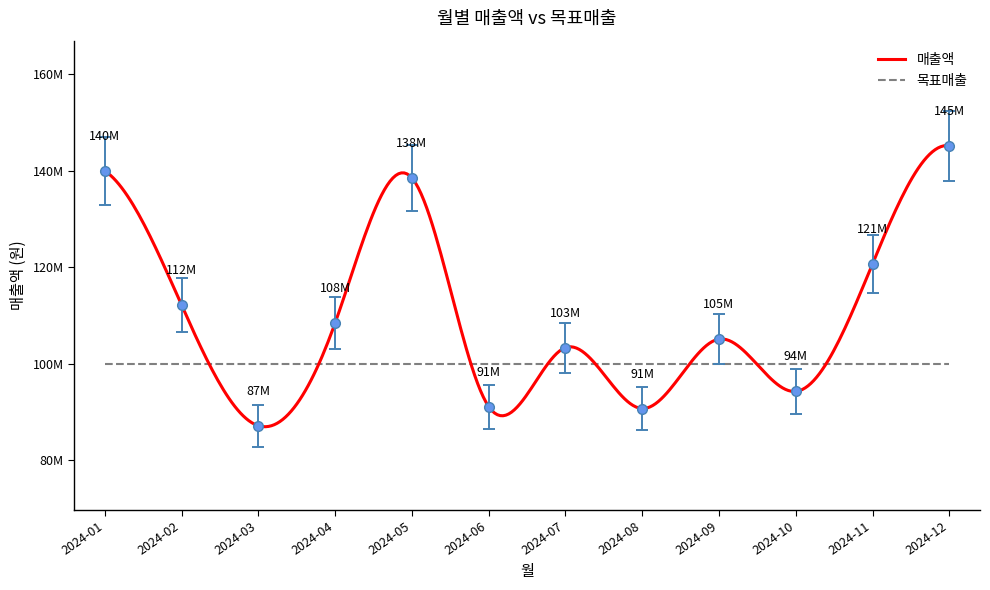

At which label does the data first exceed 108418054?

2024-01